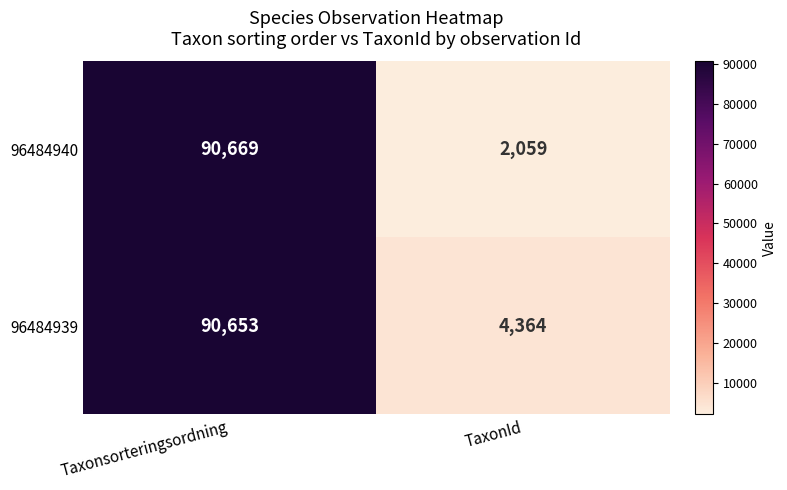

What is the difference between the 96484940 values at Taxonsorteringsordning and TaxonId?

88610